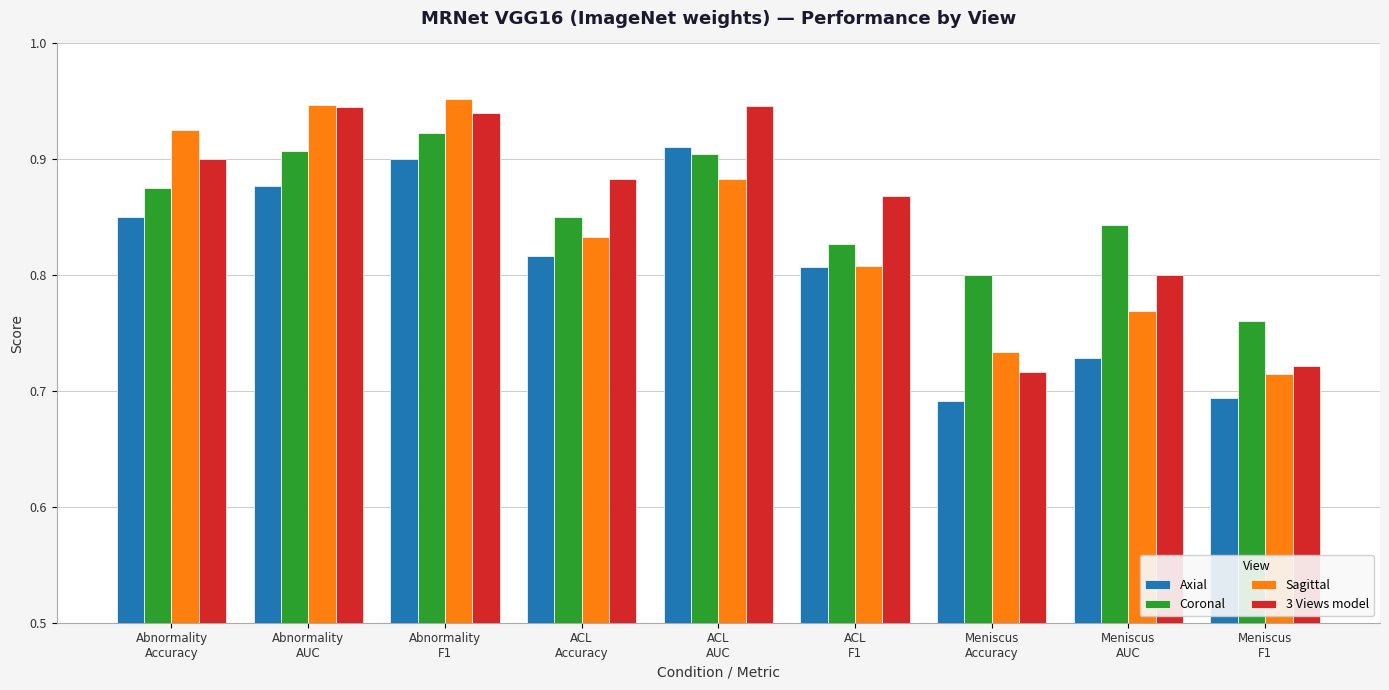

At how many categories does at least one series exceed 0?

9